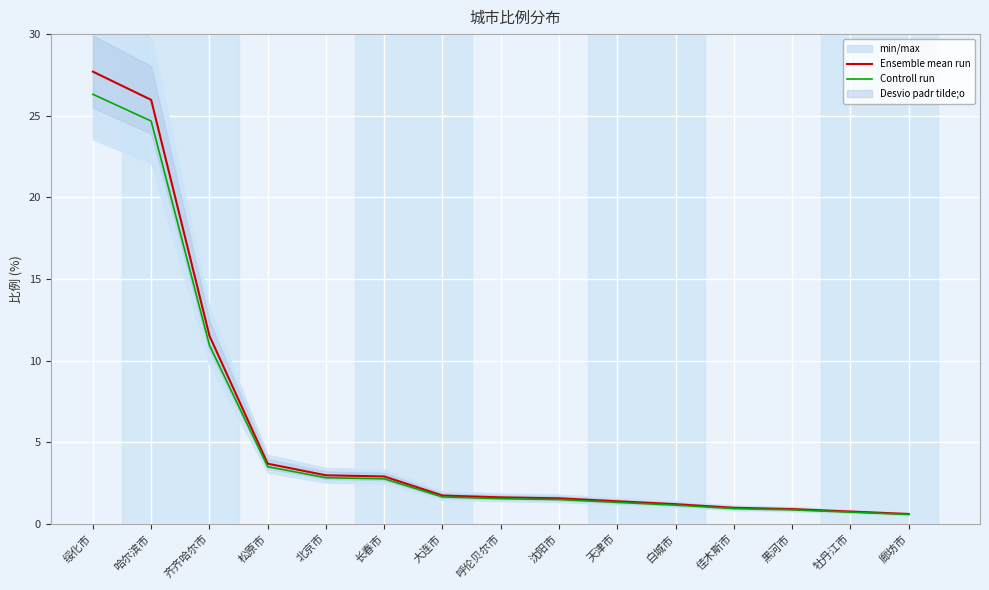

What is the sum of the Controll run values at 沈阳市 and 齐齐哈尔市?

12.4